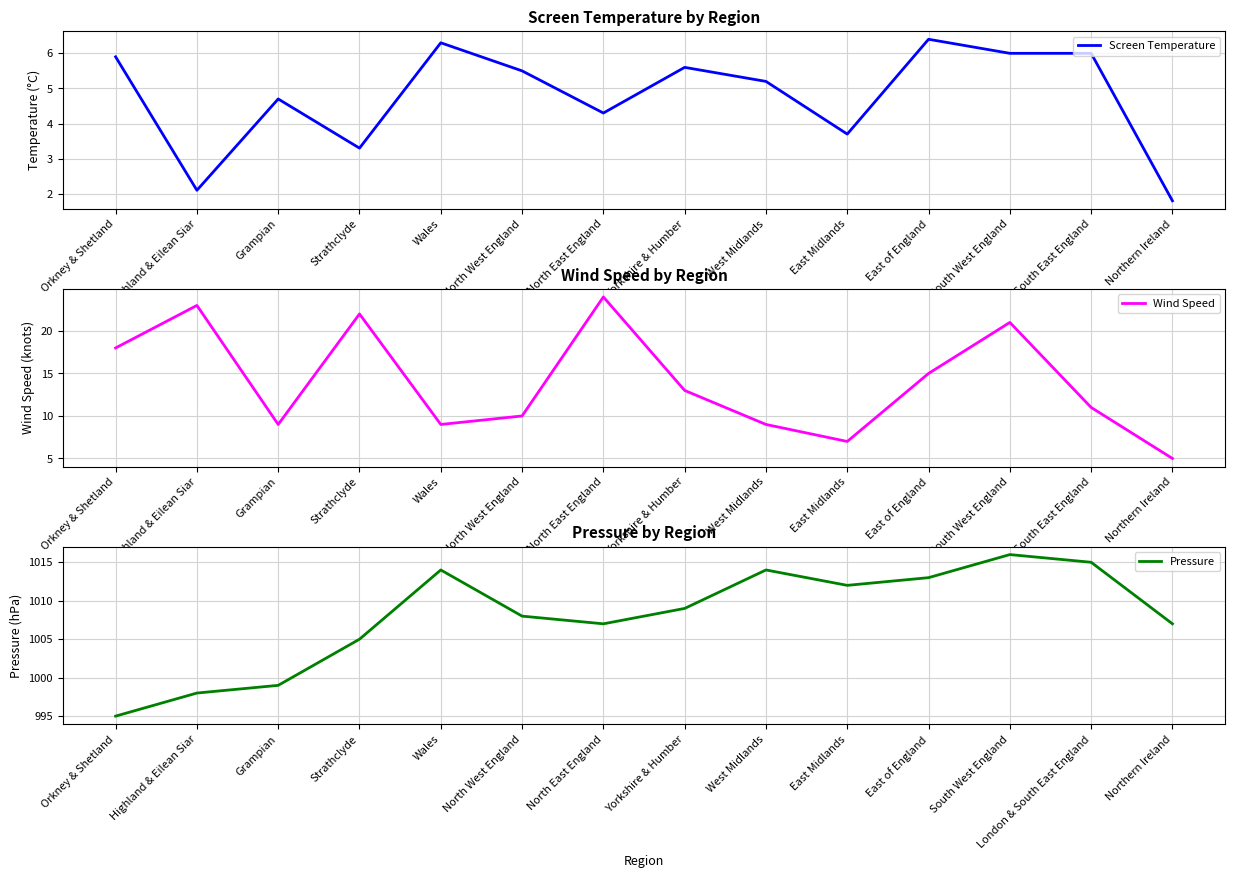

Where does the Wind Speed series first go above 13?

Orkney & Shetland